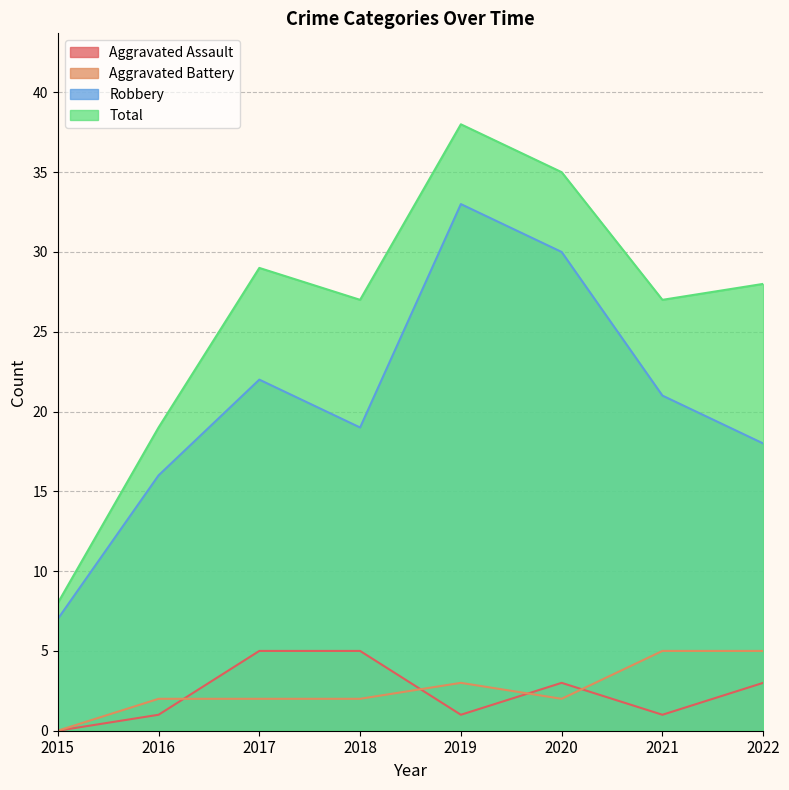

The value of Robbery at 2019 is 54. True or false?

False